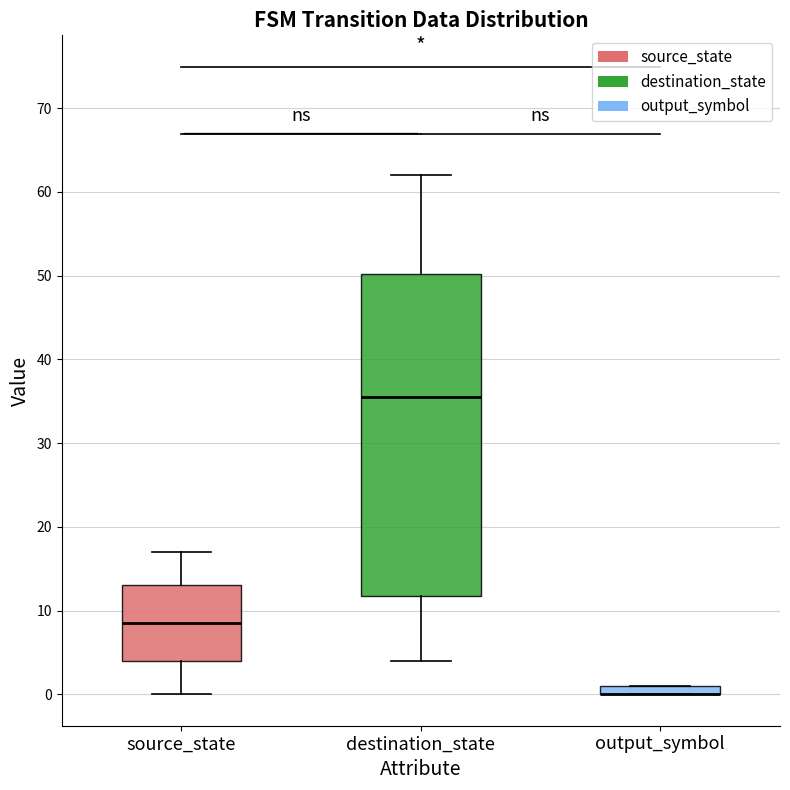

Comparing the boxes themselves (not the whiskers), which one is the tallest?

destination_state